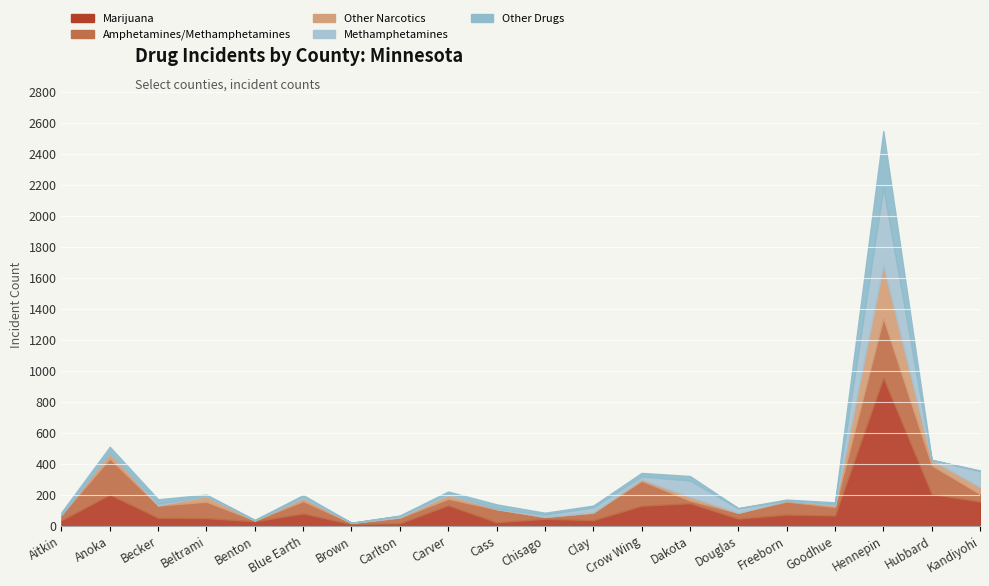

What is the difference between the maximum and second lowest values in the Marijuana series?

940